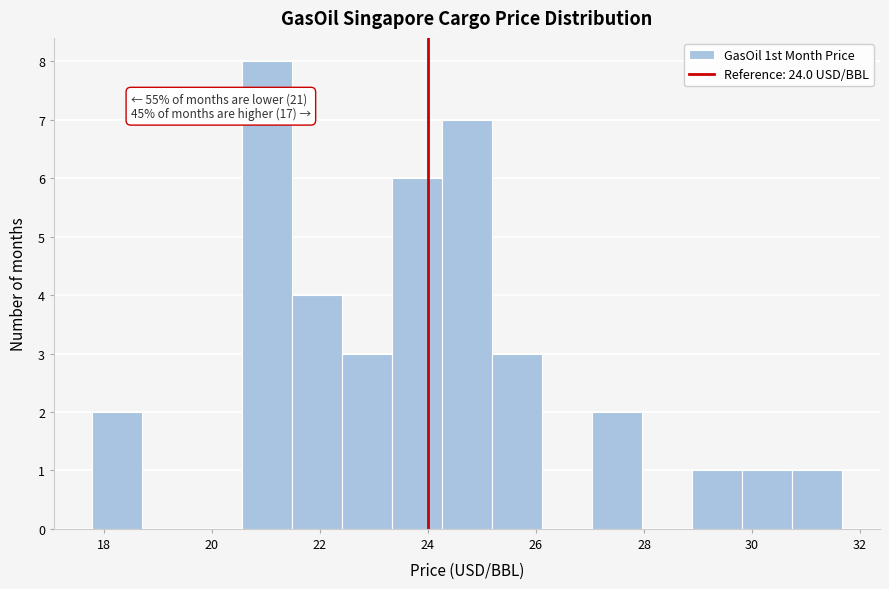

Which range on the x-axis has the tallest bar?

20.6 to 21.4